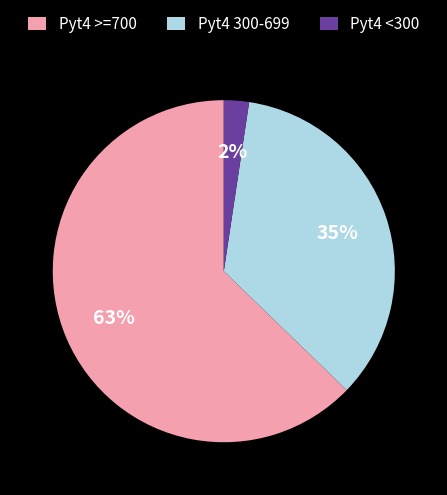

To the nearest percent, what is the difference between the Pyt4 300-699 and Pyt4 >=700 slice percentages?

28%